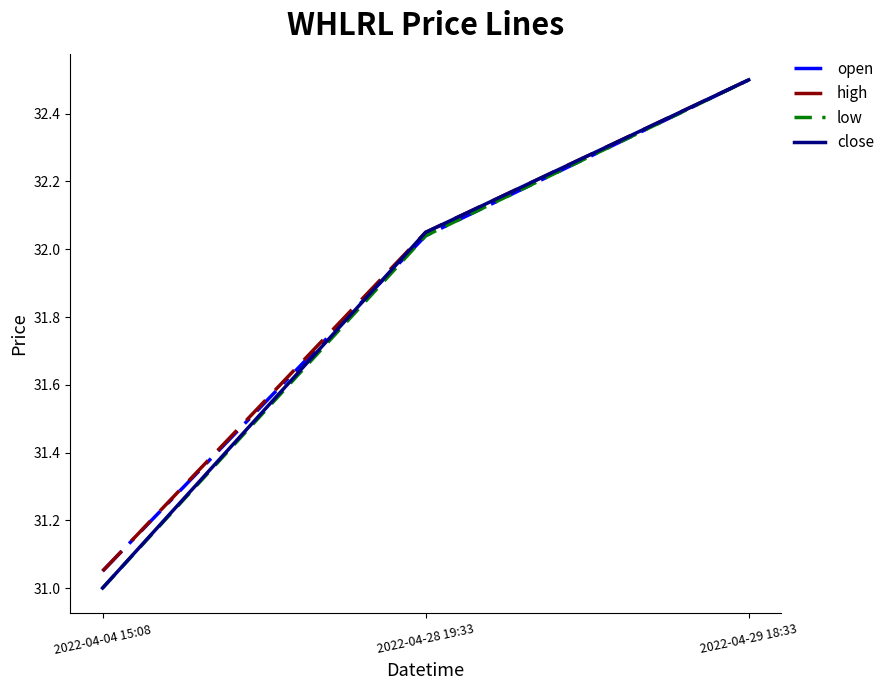

Where does the high series first go above 32?

2022-04-28 19:33